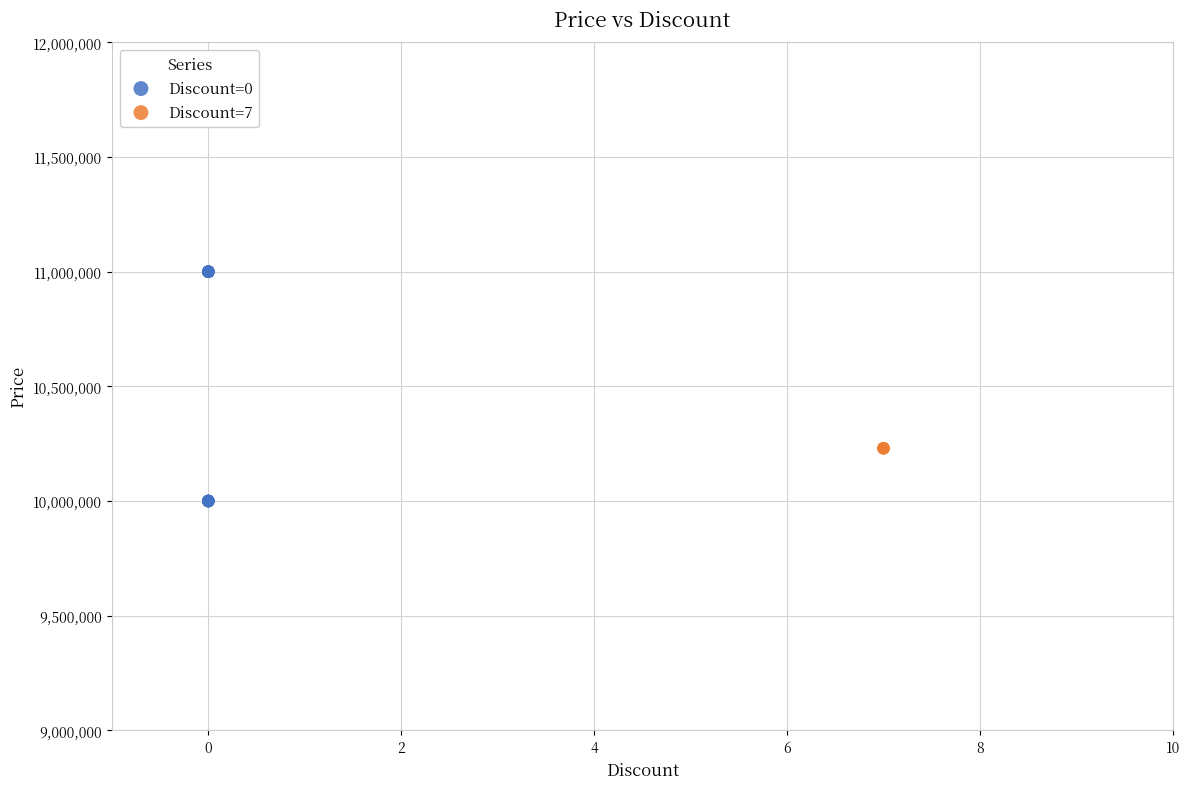

Which series reaches the maximum Y coordinate?

Discount=0